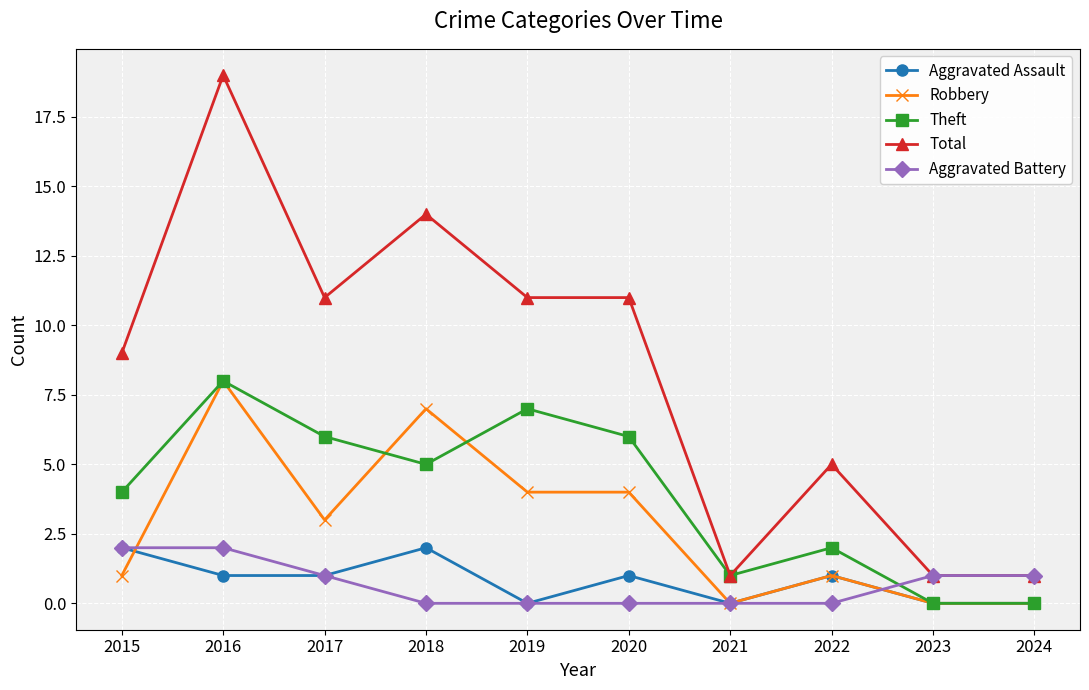

True or false: Total has more than 1 interior local peaks.

True